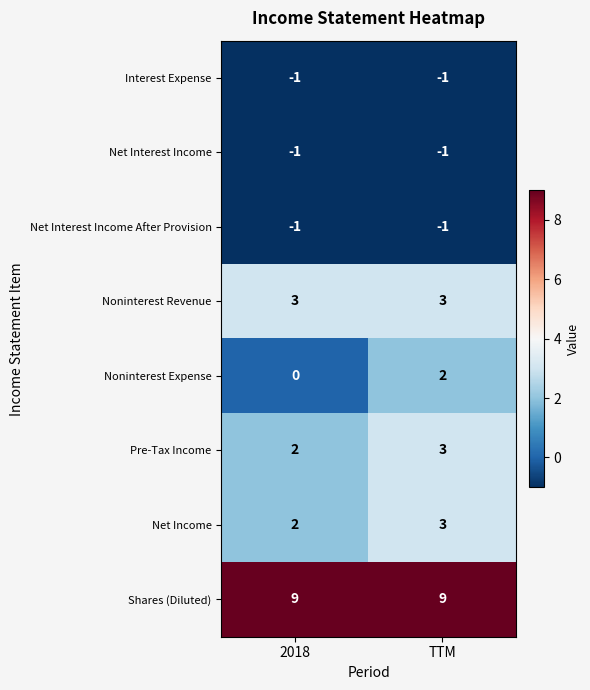

Reading left to right, extract all data points from this chart.

Interest Expense: 2018=-1	TTM=-1
Net Interest Income: 2018=-1	TTM=-1
Net Interest Income After Provision: 2018=-1	TTM=-1
Noninterest Revenue: 2018=3	TTM=3
Noninterest Expense: 2018=0	TTM=2
Pre-Tax Income: 2018=2	TTM=3
Net Income: 2018=2	TTM=3
Shares (Diluted): 2018=9	TTM=9